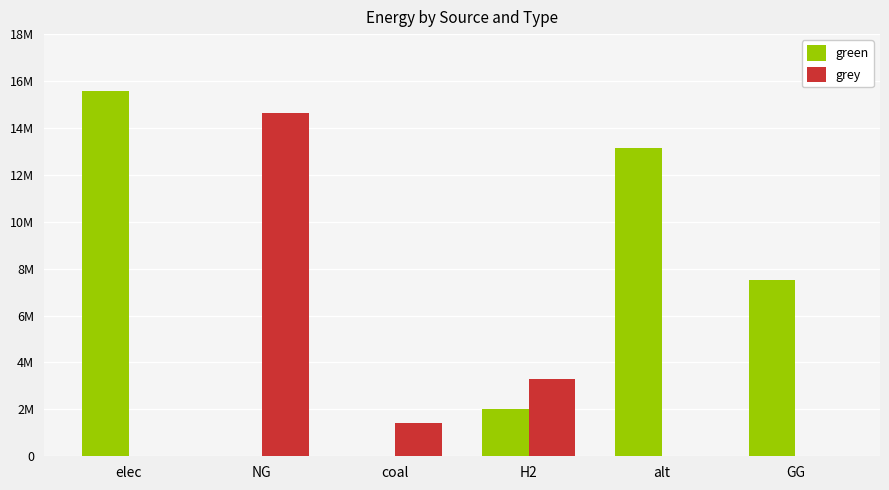

List the series in order of their overall mean, highest first.

green, grey